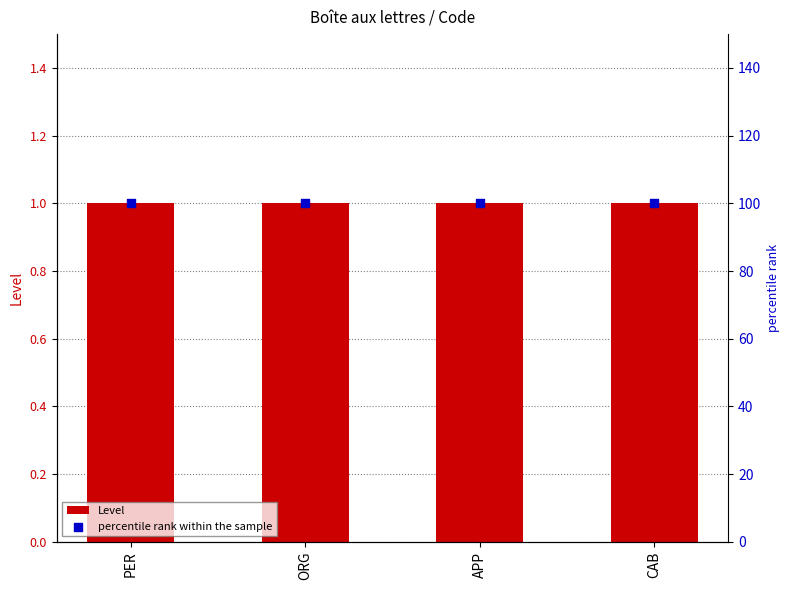

Which series has the largest total across all categories?

percentile rank within the sample